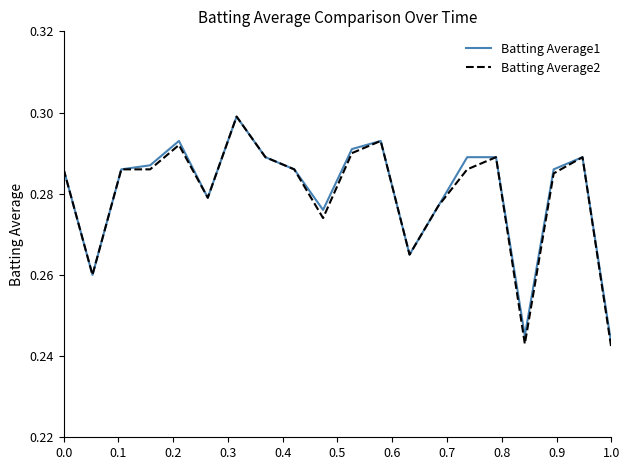

Which series has the largest range (max minus min)?

Batting Average2